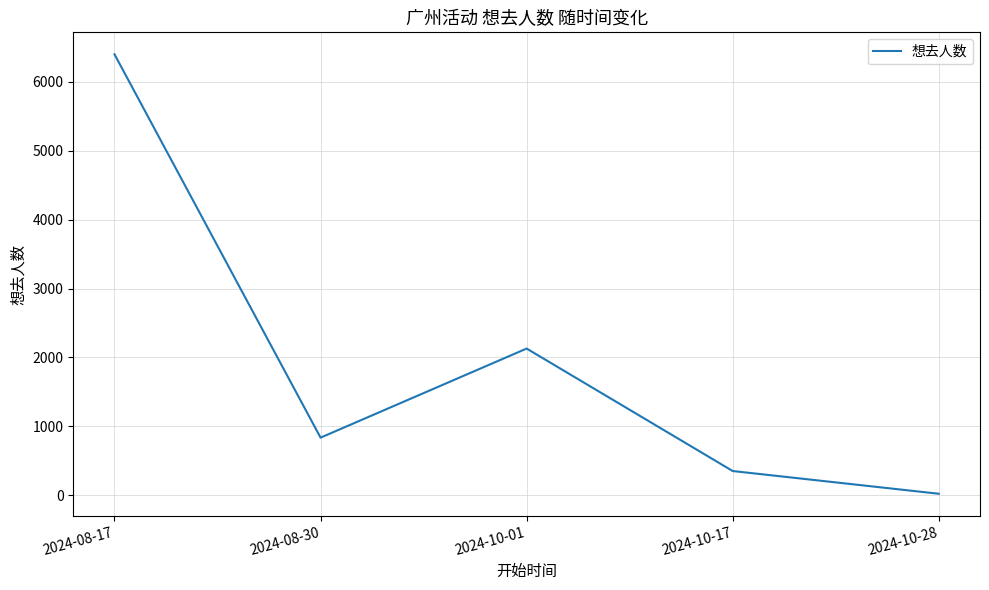

Reading left to right, extract all data points from this chart.

6402	834	2128	349	19